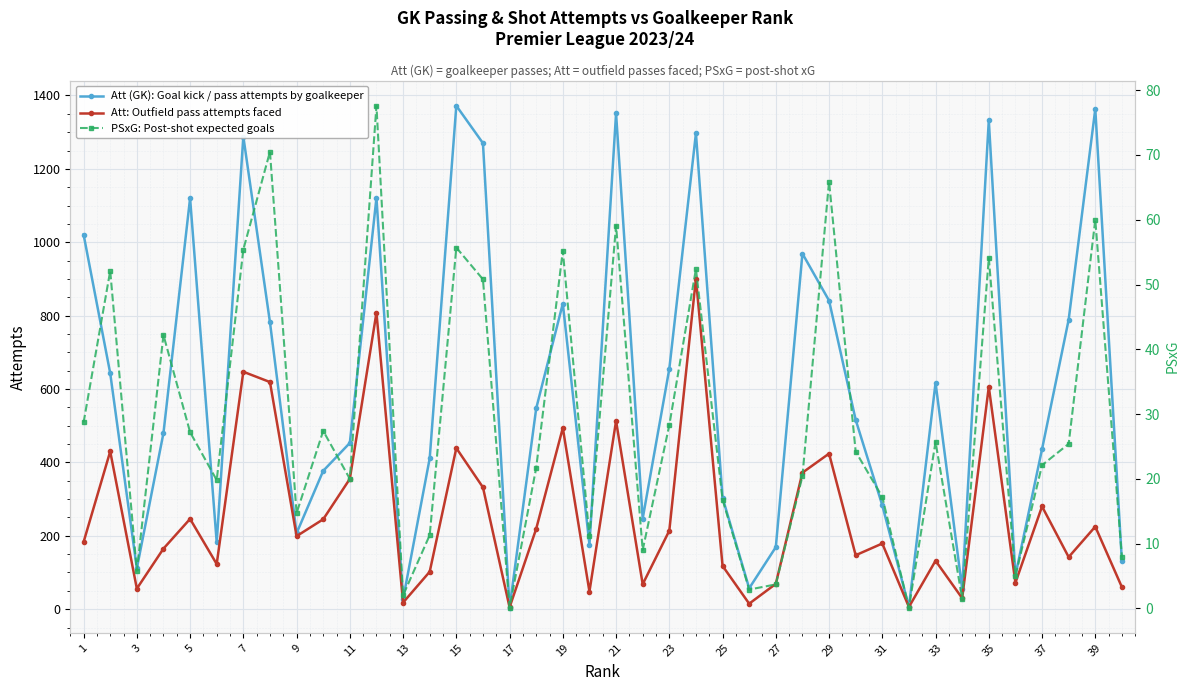

What are all the series names shown in the legend?

Att (GK): Goal kick / pass attempts by goalkeeper, Att: Outfield pass attempts faced, PSxG: Post-shot expected goals